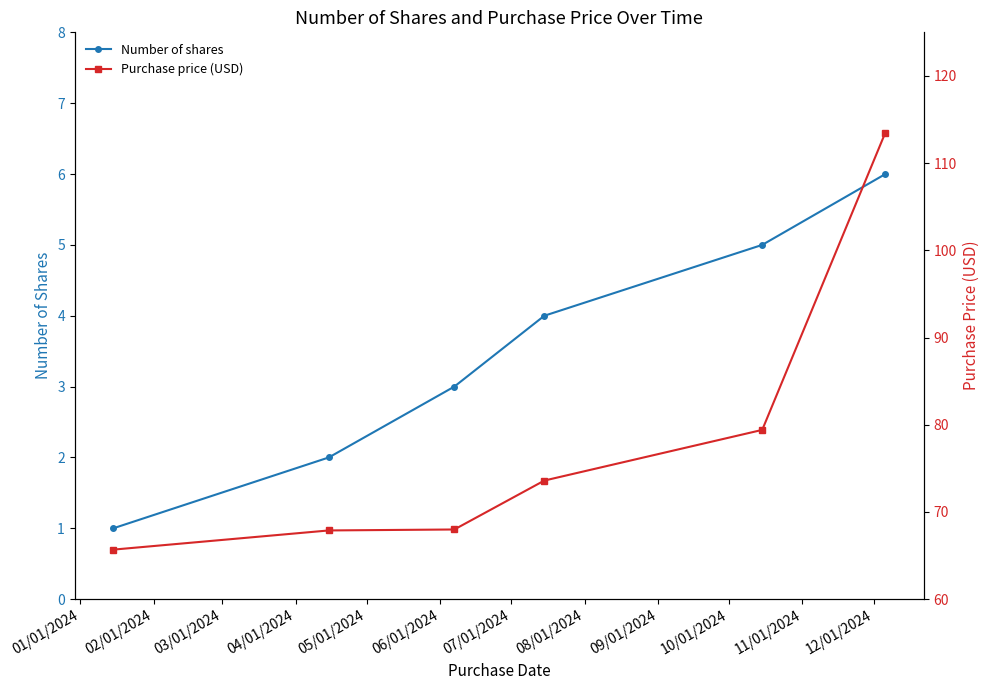

What is the maximum value for Number of shares?

6